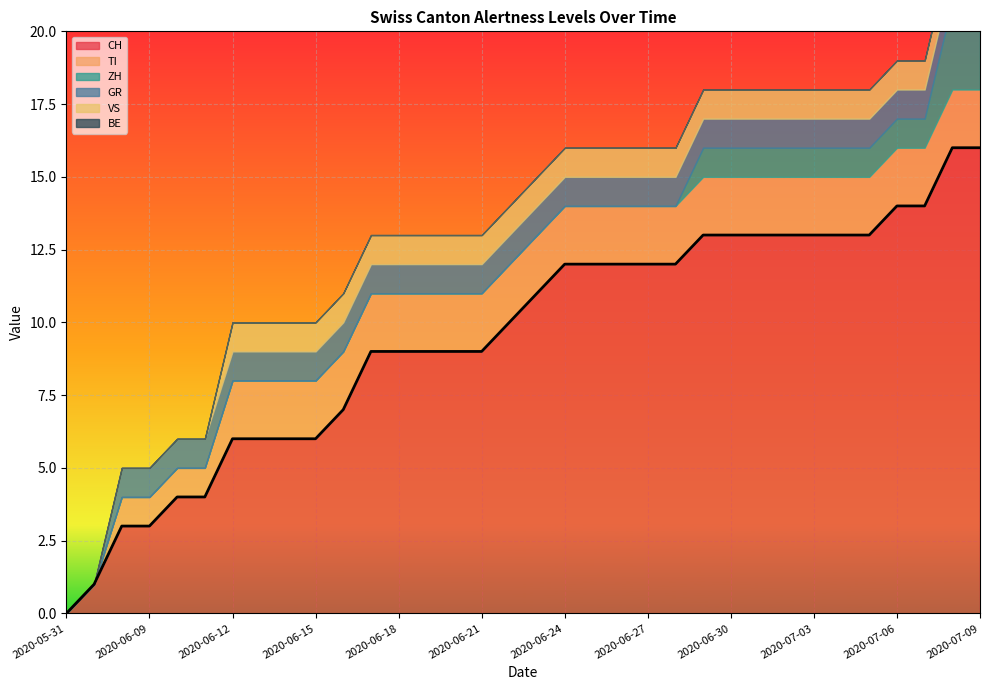

Read the TI value at 2020-07-02.

2